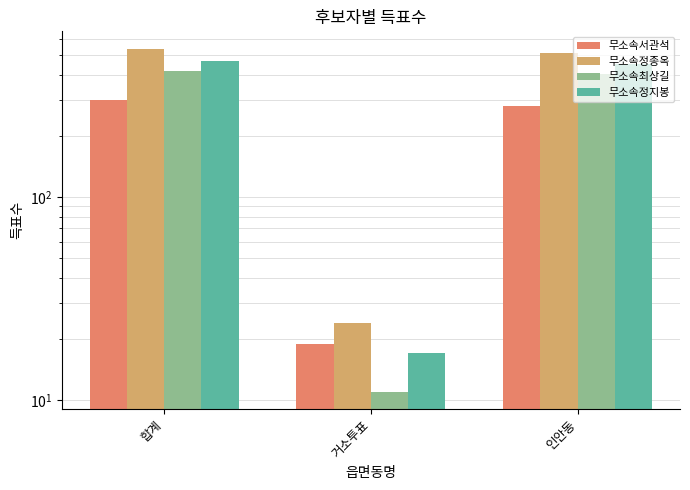

Reading right to left, list all the values displayed in this chart.

무소속서관석: 281	19	300
무소속정종옥: 512	24	537
무소속최상길: 404	11	415
무소속정지봉: 450	17	467